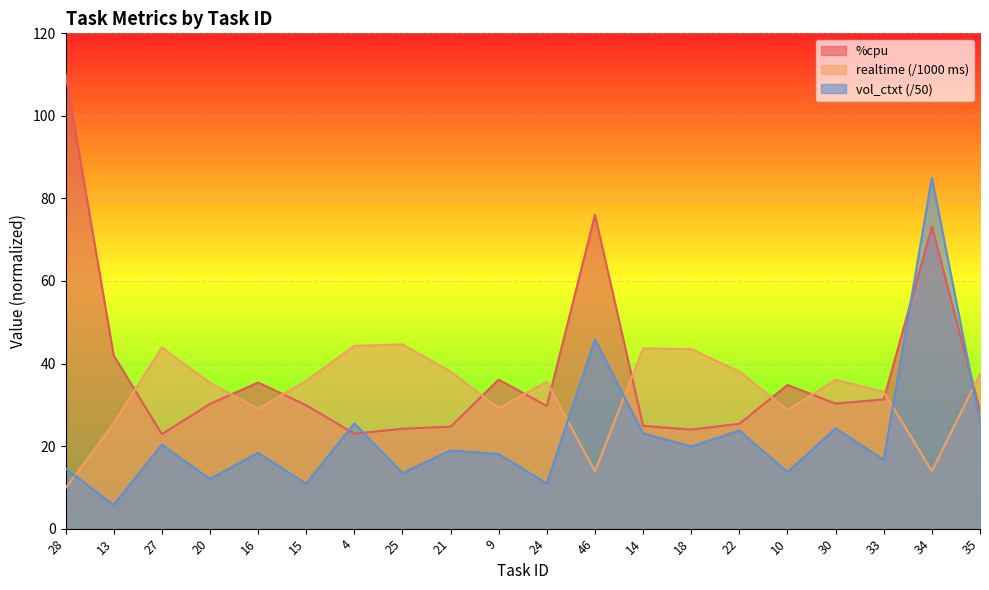

List the labels in order of %cpu value, smallest first.

27, 4, 18, 25, 21, 14, 22, 35, 24, 15, 20, 30, 33, 10, 16, 9, 13, 34, 46, 28